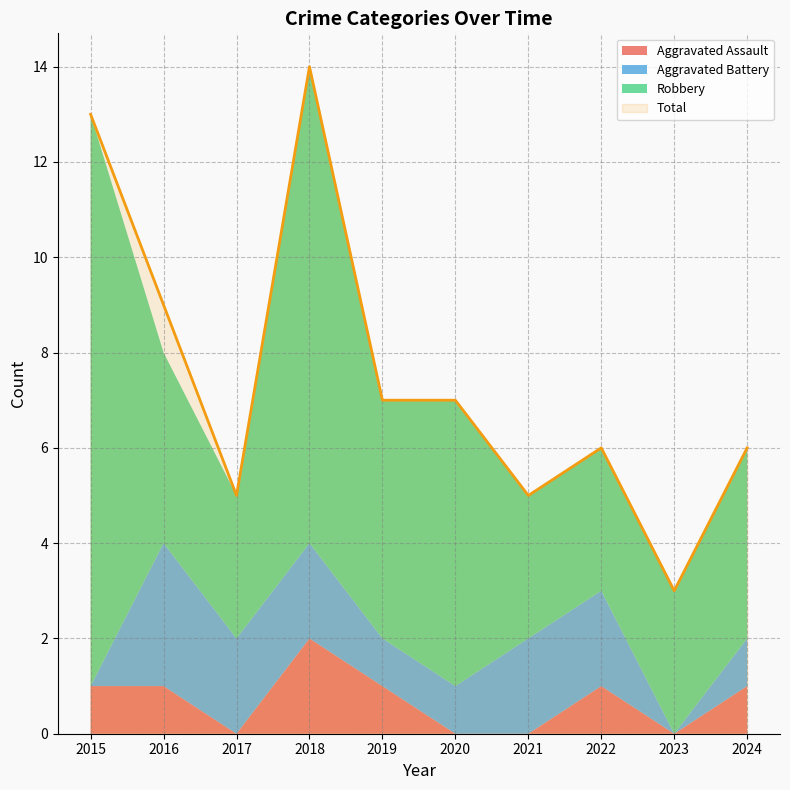

At which category does Total reach its first local peak?

2018